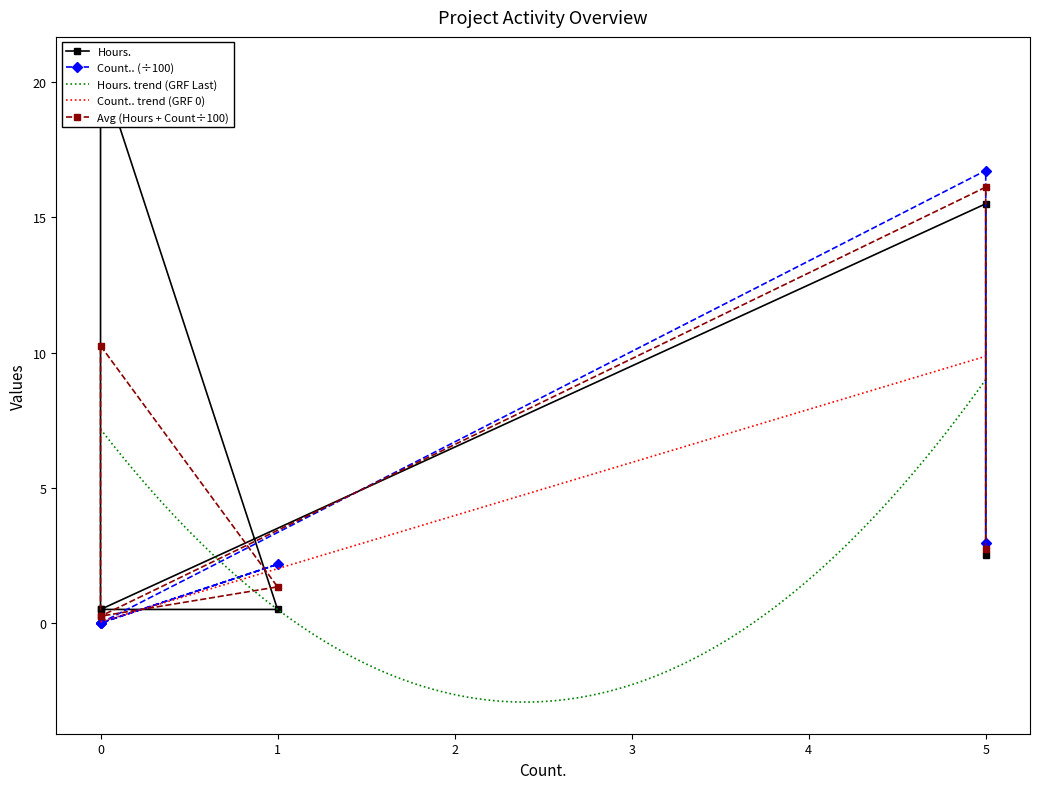

Rank the series by their average value, from lowest to highest.

Count.., Hours.